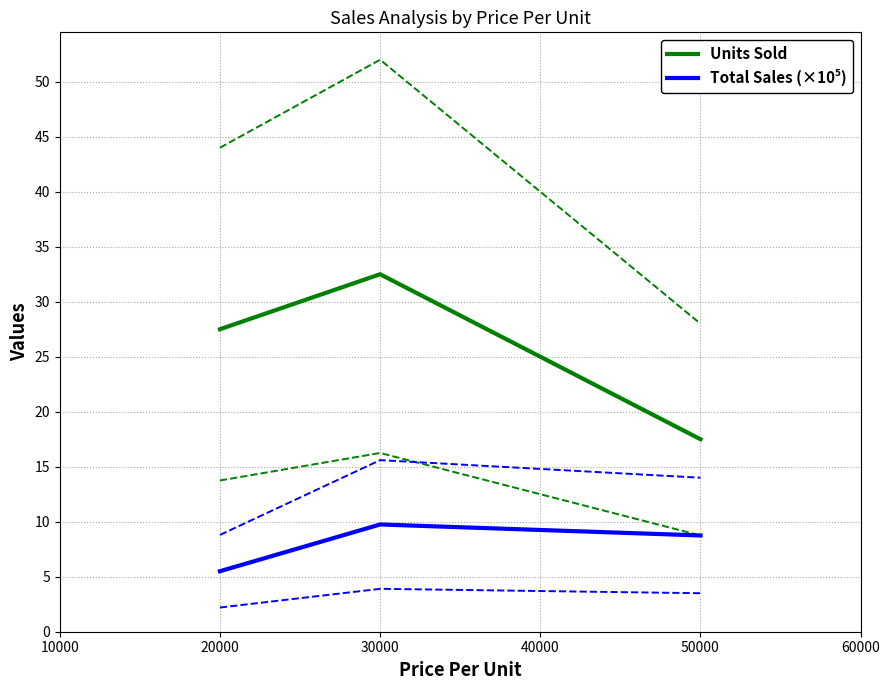

At which label does Units Sold reach its peak?

30000